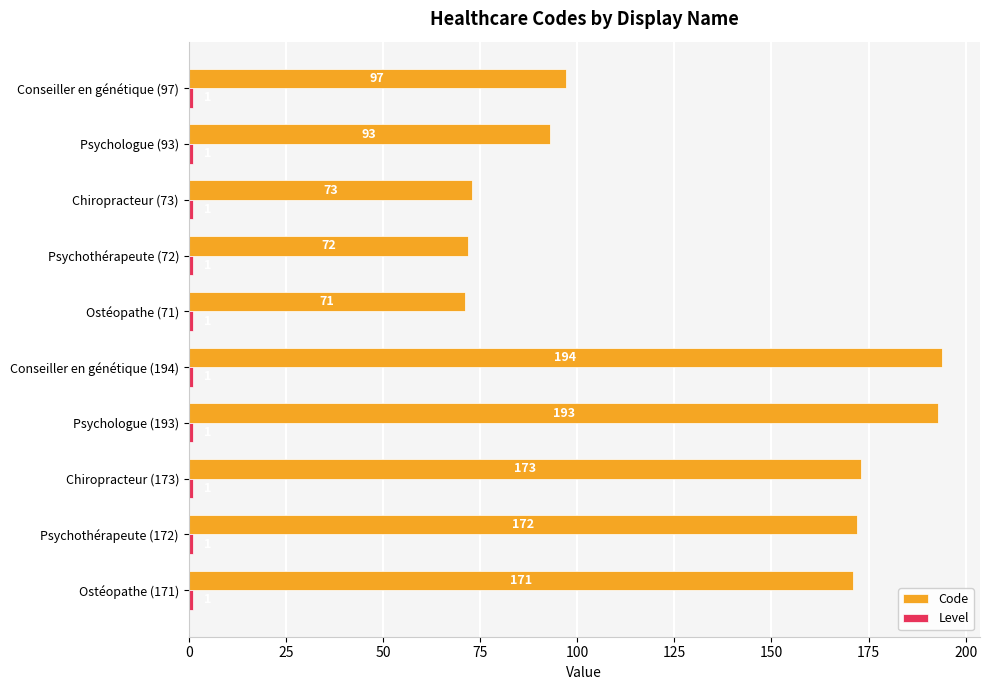

What is the sum of all Code values?

1309